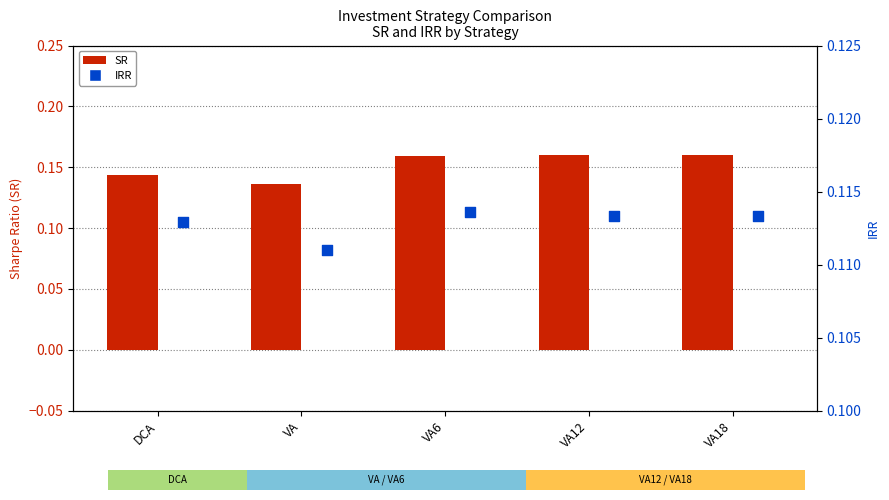

At which category is the sum across all series the highest?

VA12